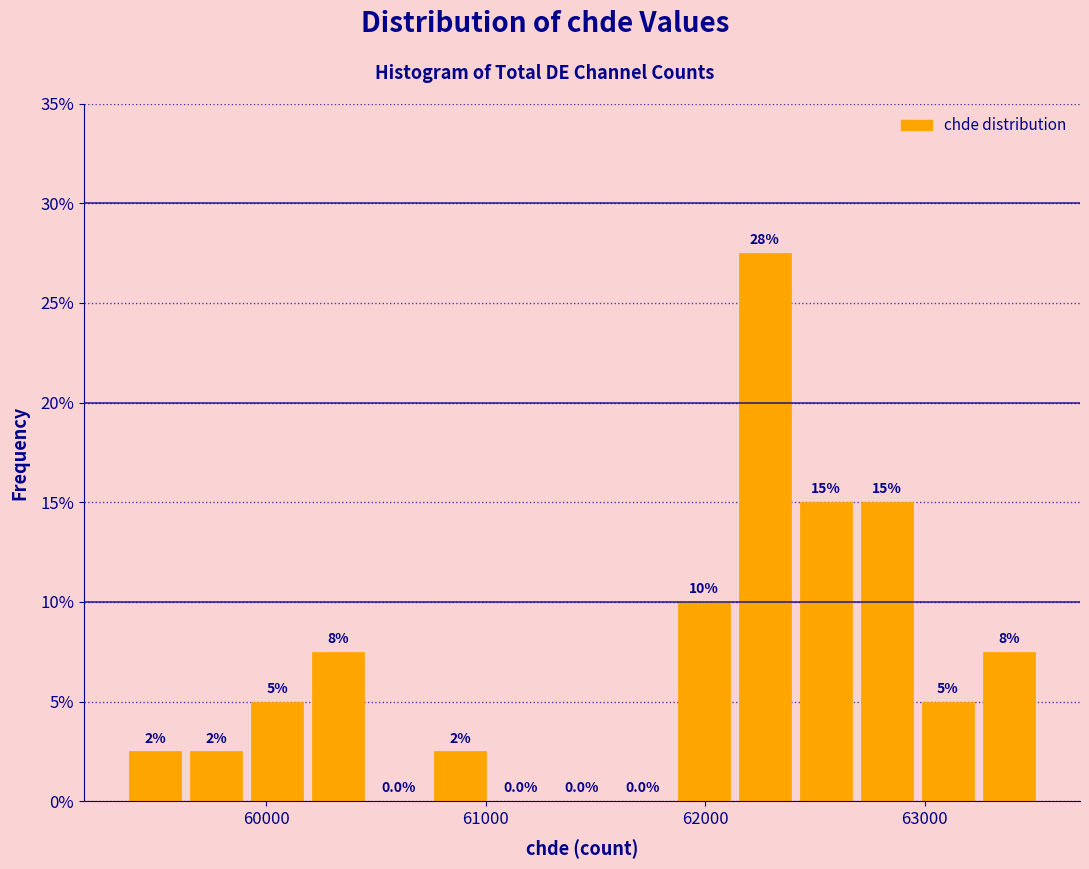

Around what value on the x-axis is the tallest bar? Give the approximate position of its centre, as read against the axis.

62300